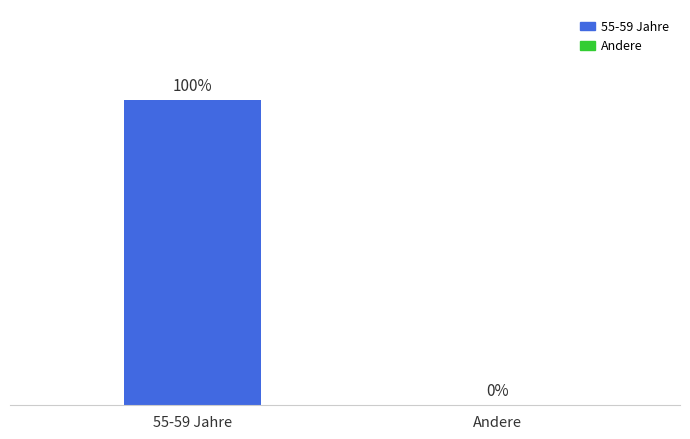

Which category has the highest value across all series?

55-59 Jahre